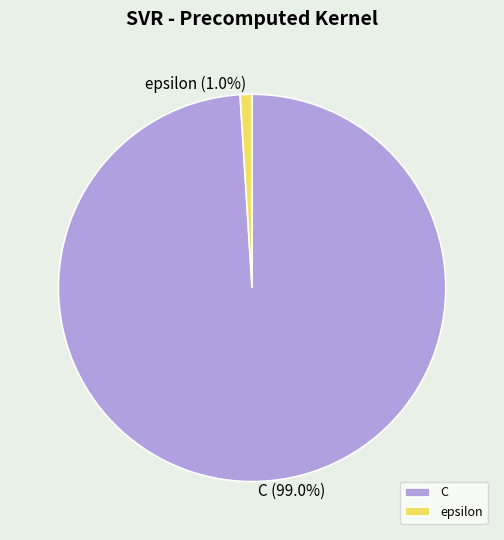

How much of the chart is everything except C?

1.0%